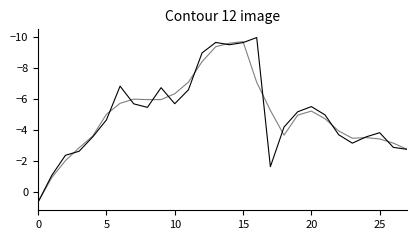

Is this an area chart (filled region under the line)?

No